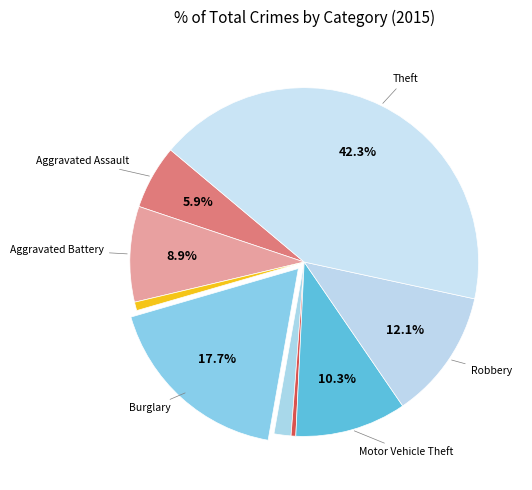

Is there a majority slice in this chart?

No